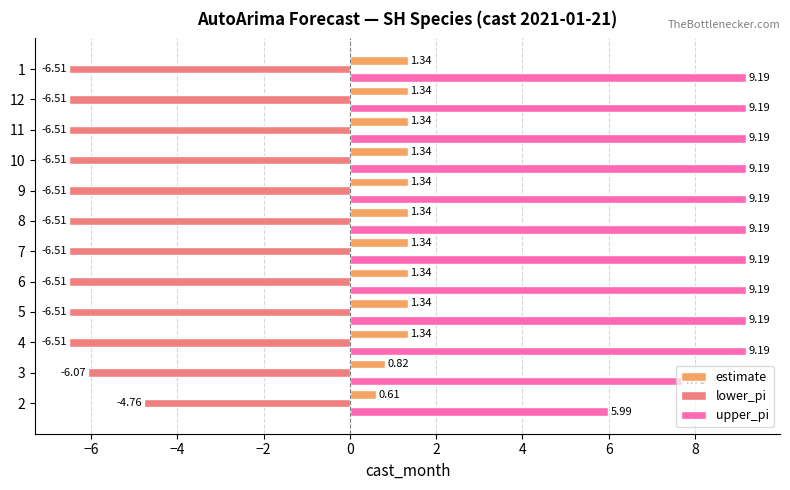

At 10, list the series in order from smallest to largest.

lower_pi, estimate, upper_pi